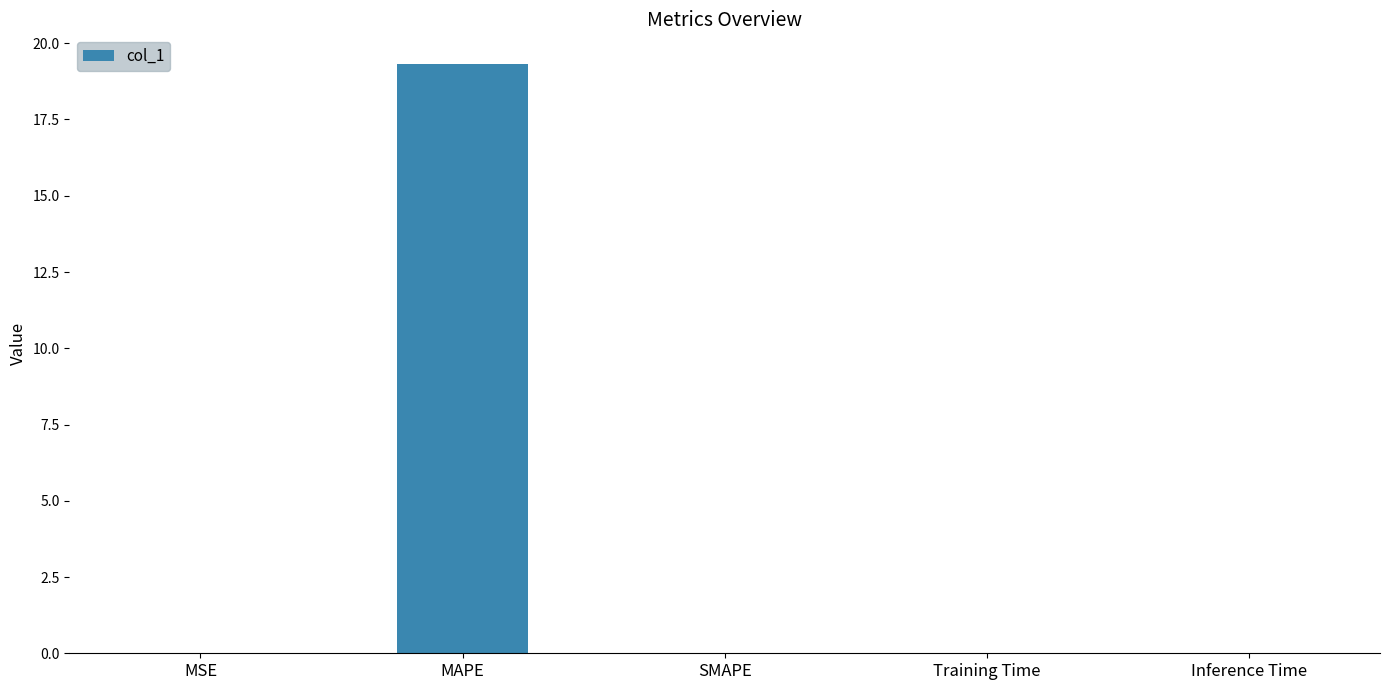

What is the greatest value displayed?

19.3